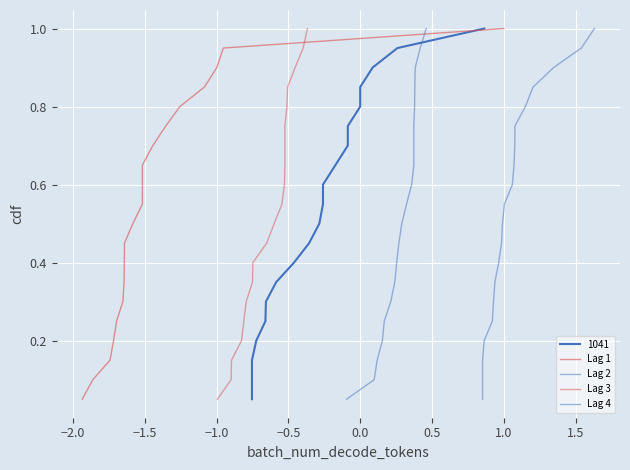

What is the value of the Lag 4 point at the 12th from the left?

0.6